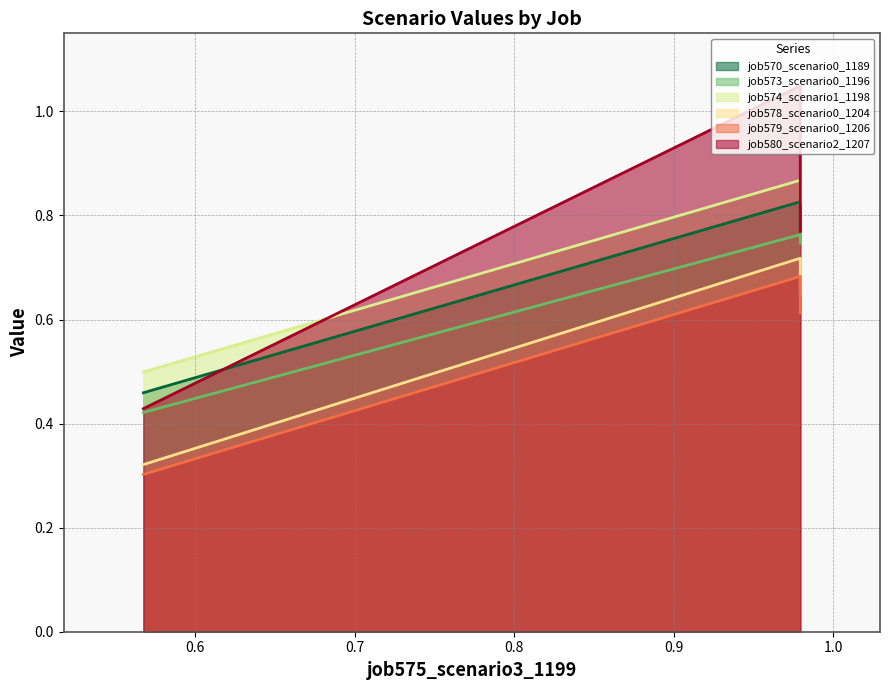

What is the approximate value of job573_scenario0_1196 at B14?

0.8